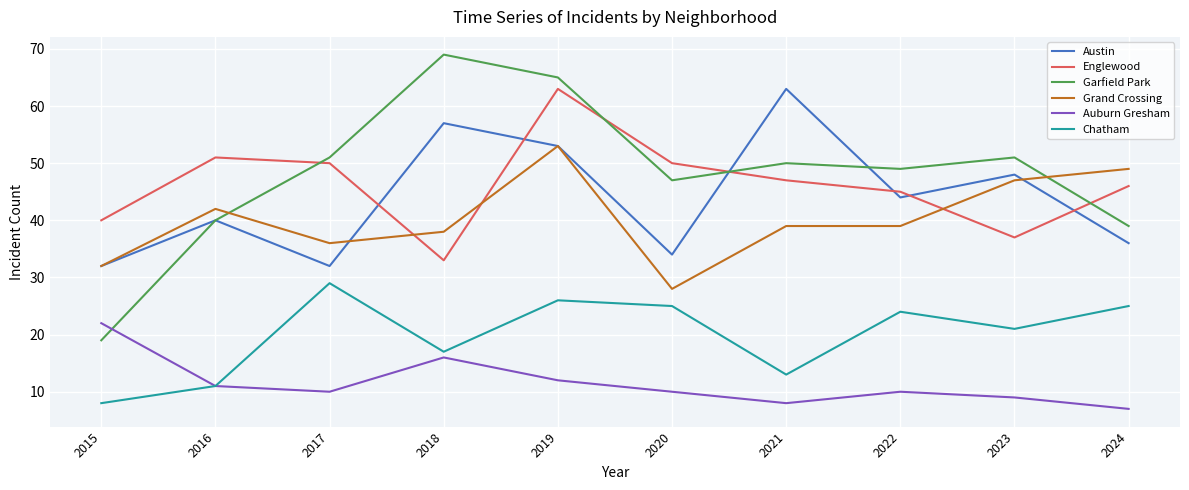

At which label does Austin reach its peak?

2021